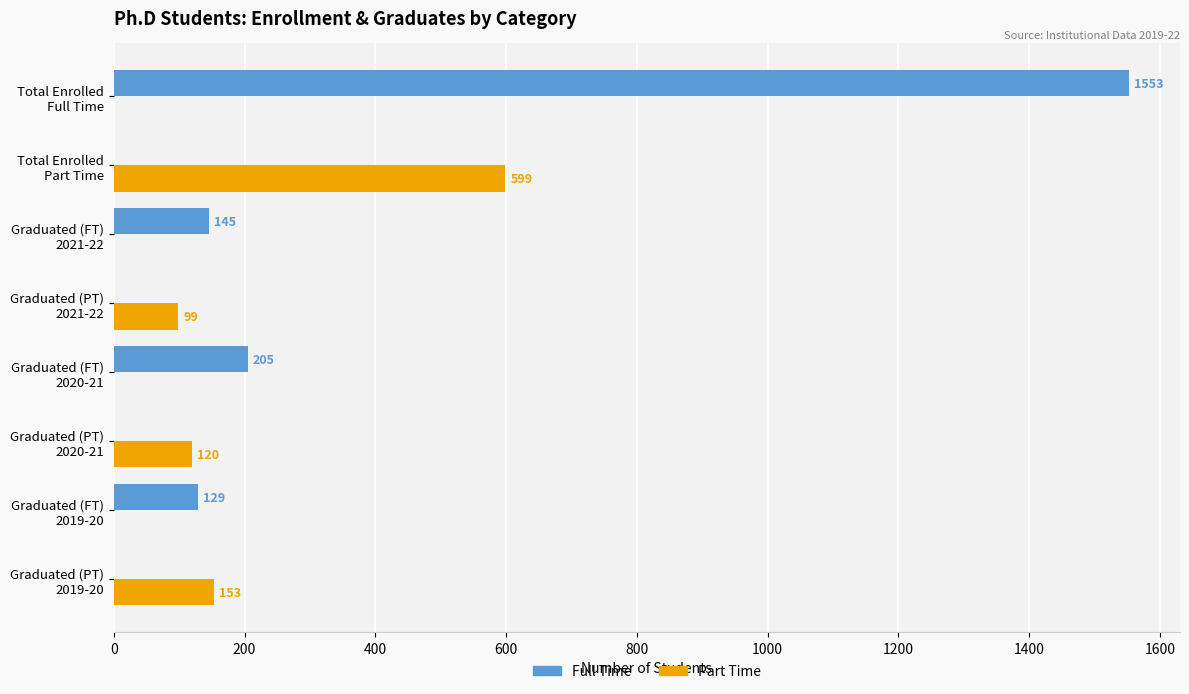

What is the sum of all Full Time values?

2032